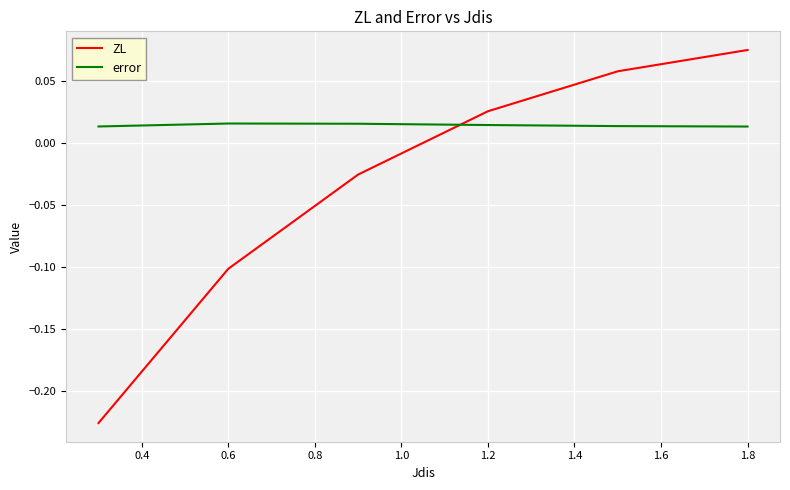

True or false: error and ZL cross at least once.

True